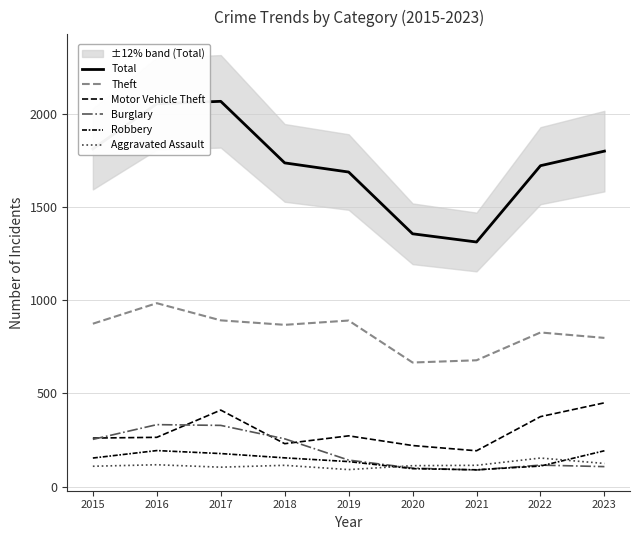

Which label corresponds to the smallest value in the chart?

2021